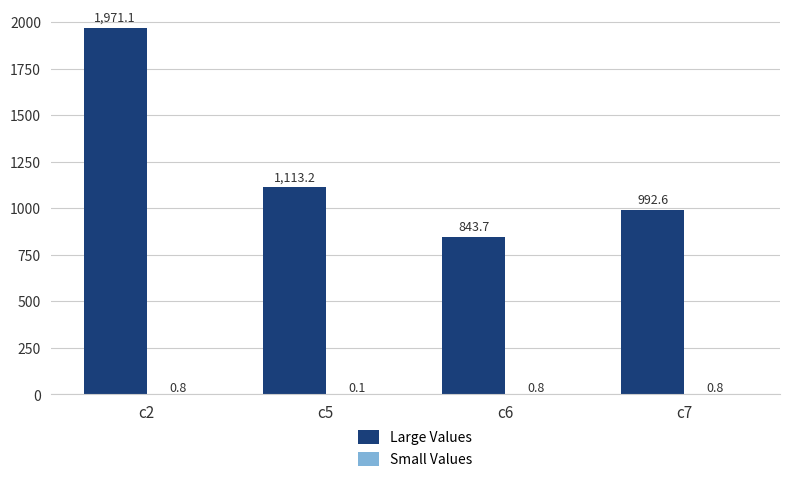

What is the approximate value of Large Values at c7?

992.6